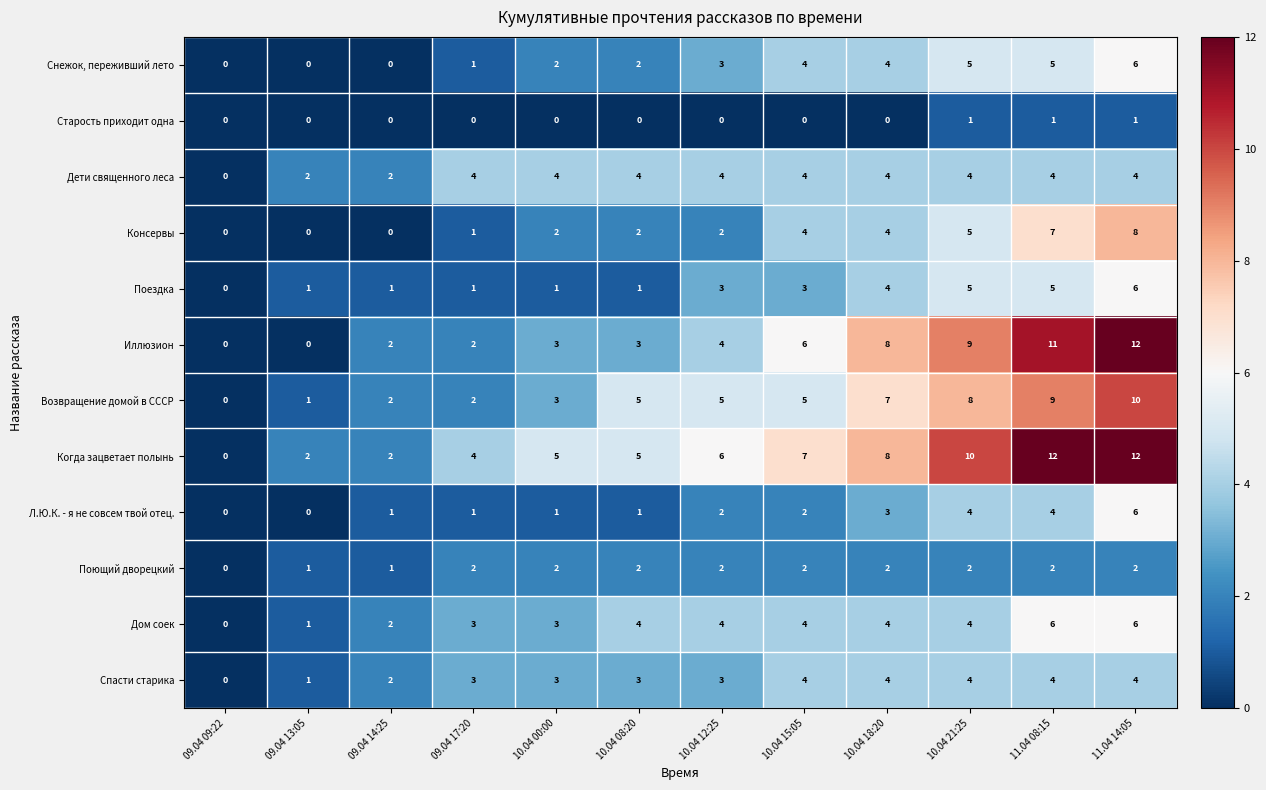

How many data points does each series have?

12